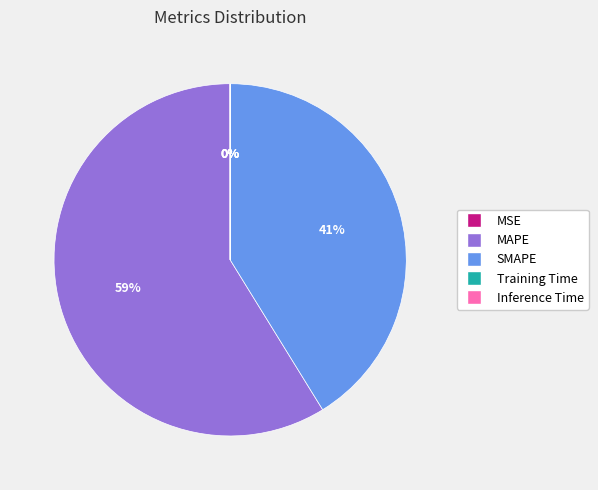

To the nearest percent, what is the difference between the largest and smallest slice percentages?

59%